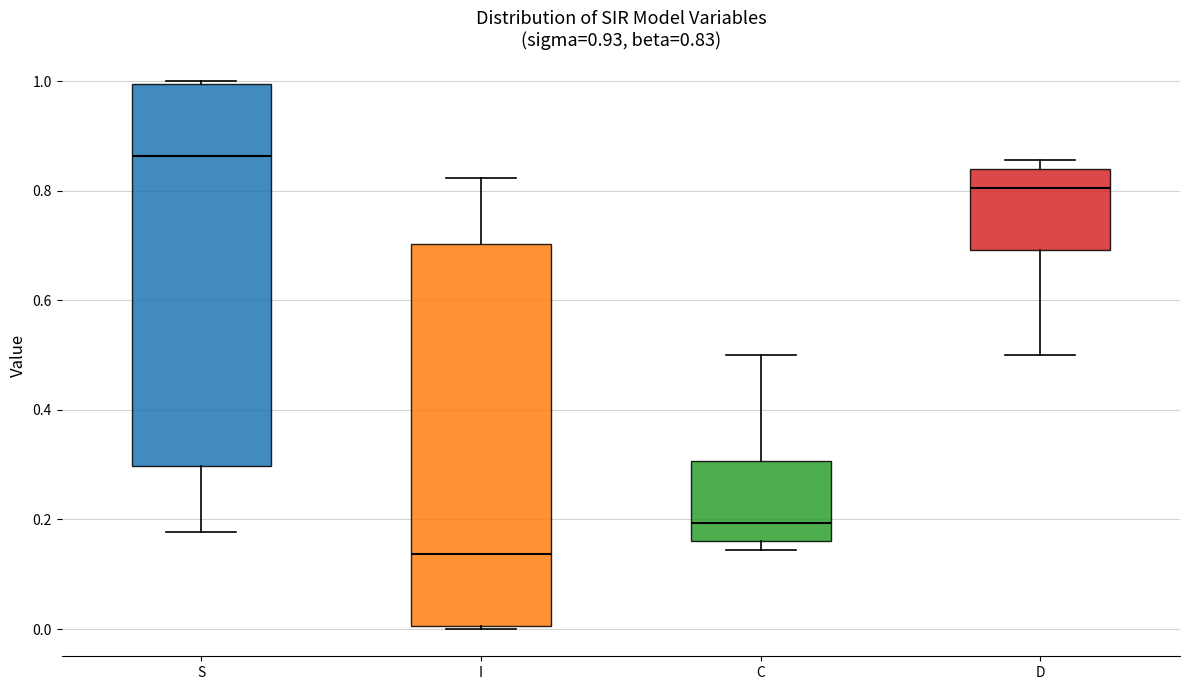

Which box's median line is the highest?

S